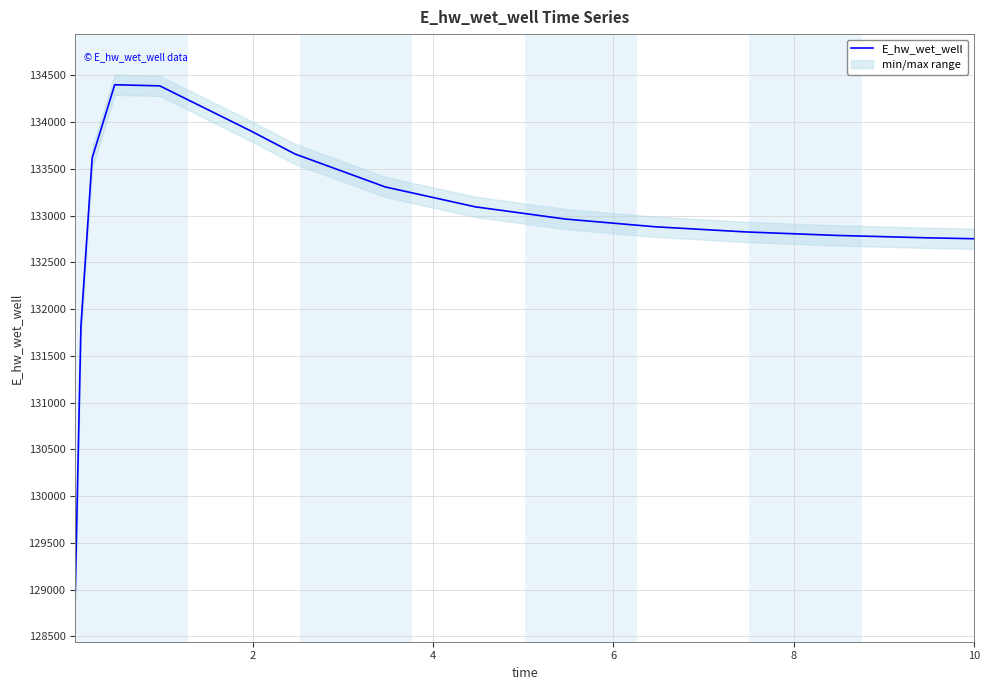

What is the highest value of the E_hw_wet_well series?

134399.1